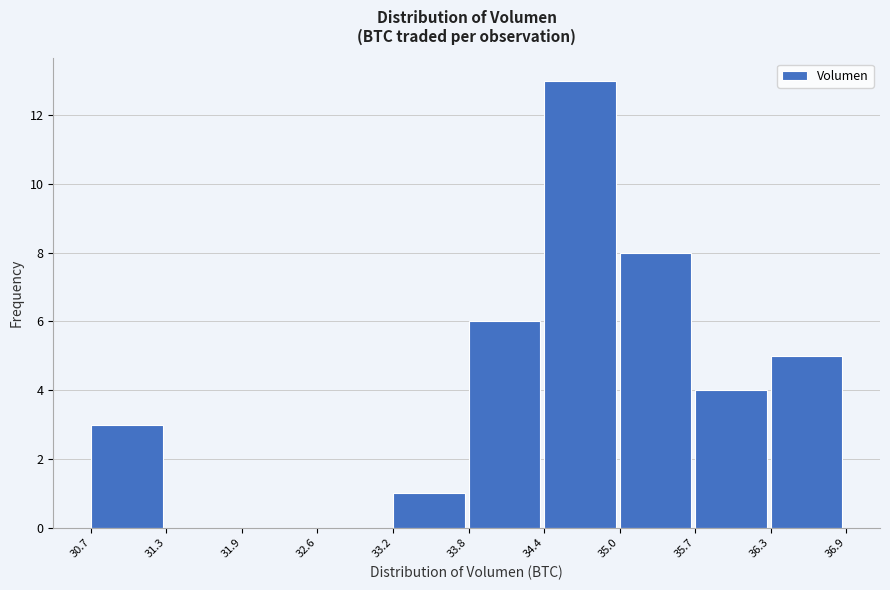

Reading left to right, list every bar in this chart as the range it spans on the x-axis followed by its height. The values are not printed on the chart, so give them approximately, as read against the axis.

30.7 to 31.3: 3
31.3 to 31.9: 0
31.9 to 32.6: 0
32.6 to 33.2: 0
33.2 to 33.8: 1
33.8 to 34.4: 6
34.4 to 35.0: 13
35.0 to 35.7: 8
35.7 to 36.3: 4
36.3 to 36.9: 5